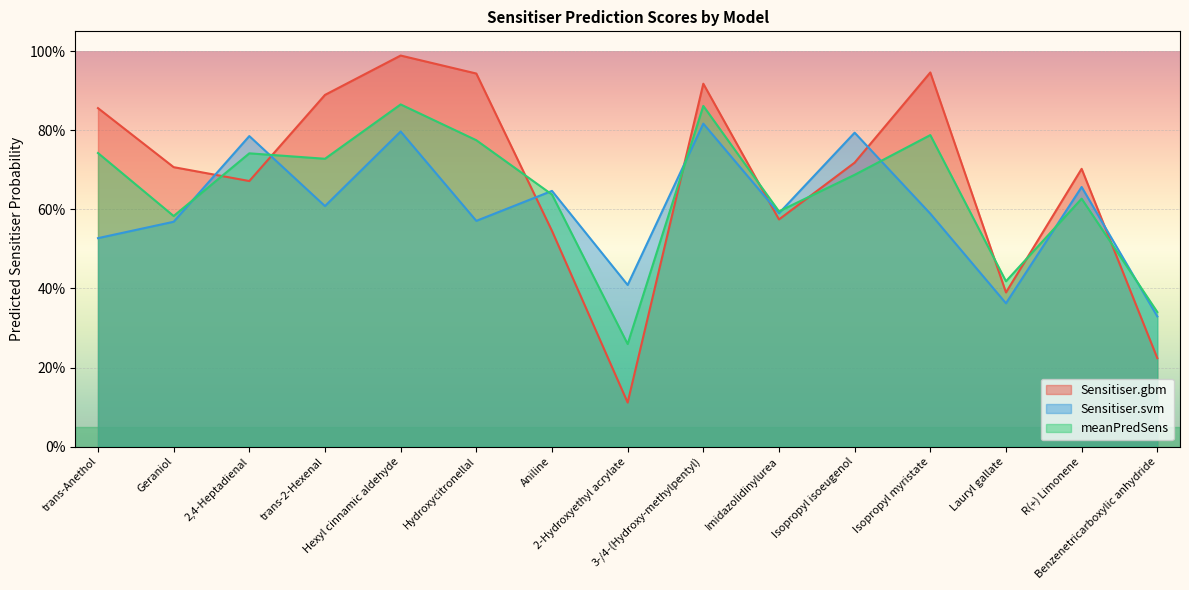

How many times do Sensitiser.svm and Sensitiser.gbm cross each other?

7